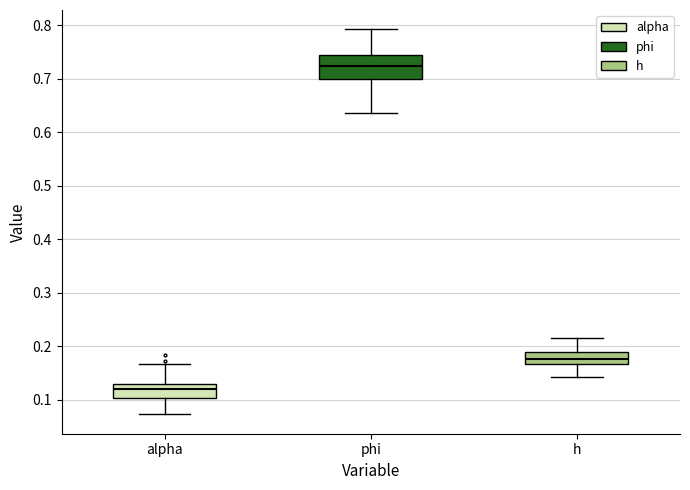

Where is the upper edge of the box for alpha on the y-axis? The values are not printed on the chart, so give them approximately, as read against the axis.

0.13